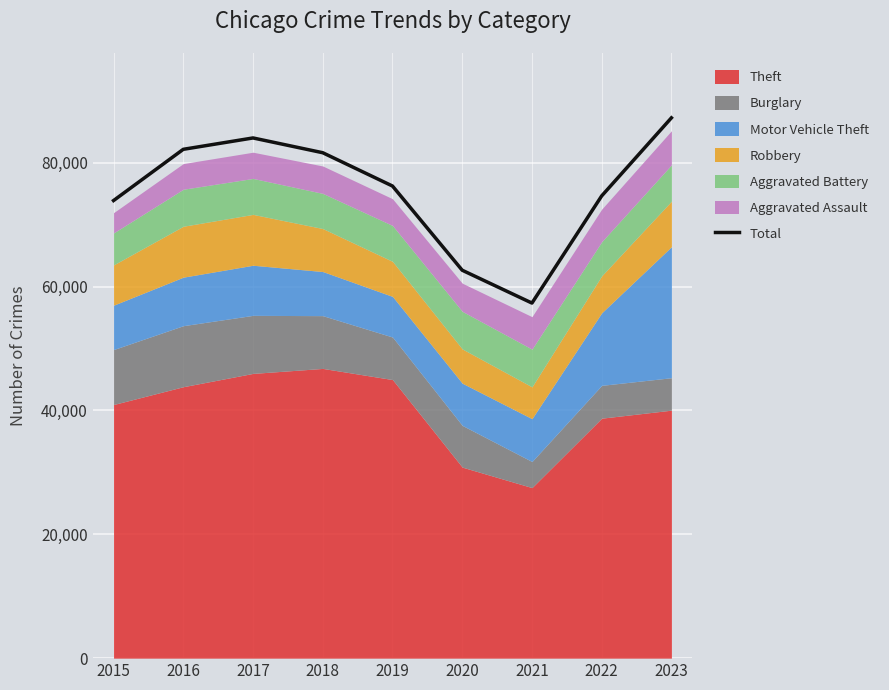

Is it true that the value at 2017 is 129733?

False